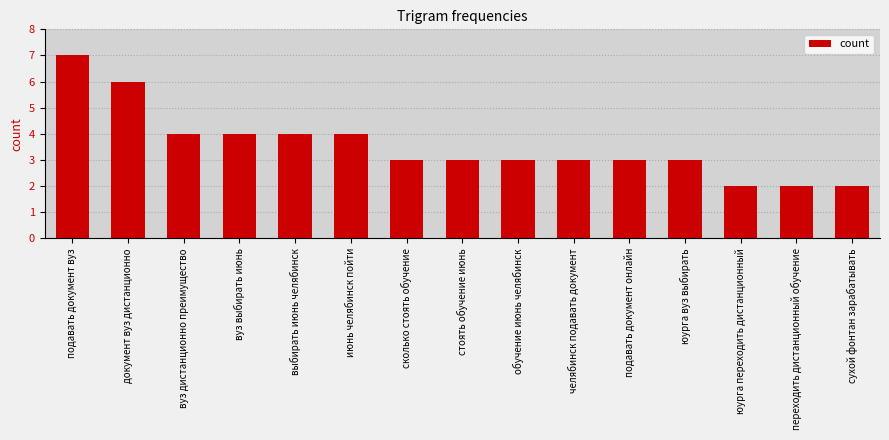

Which label corresponds to the largest value in the chart?

подавать документ вуз